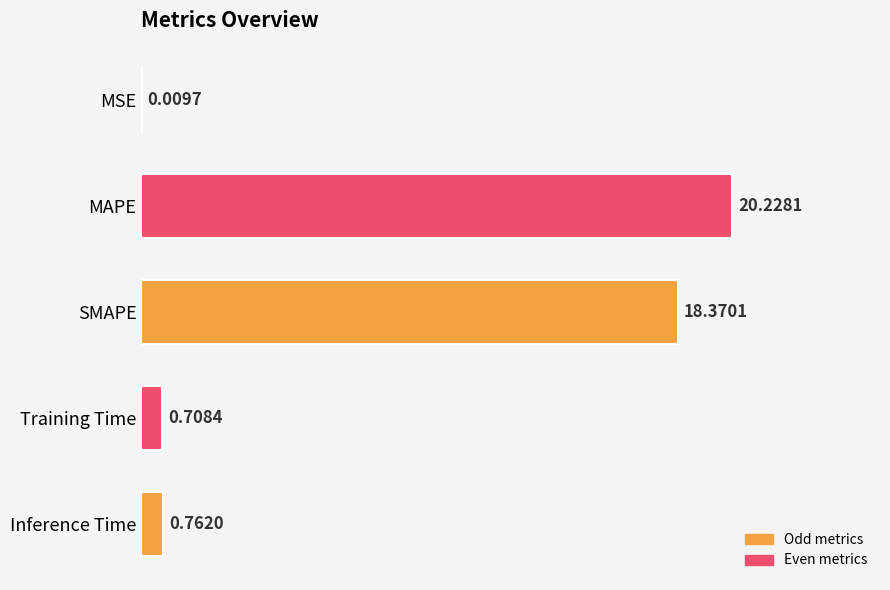

What is the sum of the values at Inference Time and SMAPE?

19.1